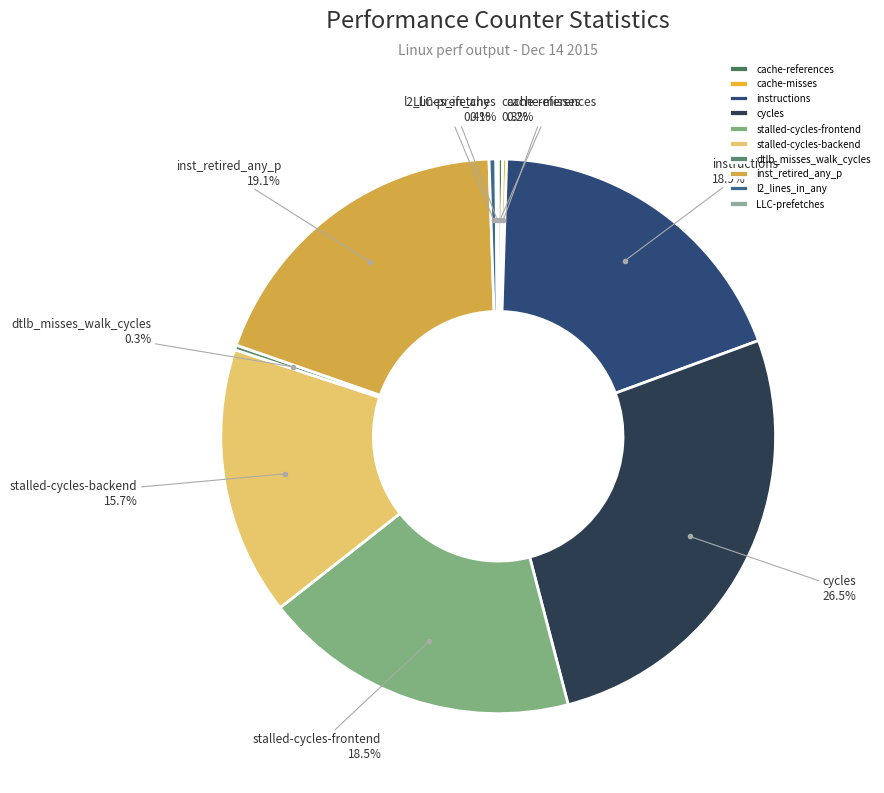

Which slice is the largest?

cycles